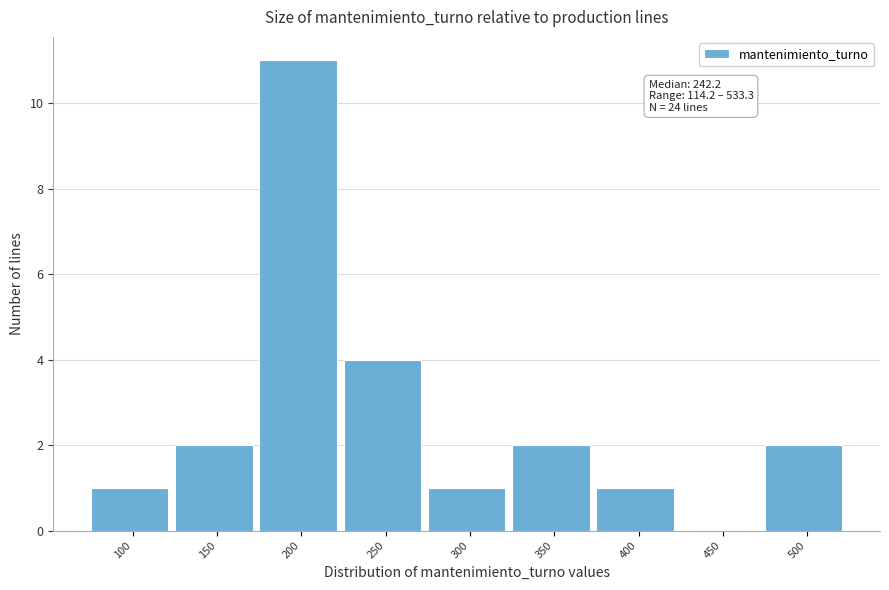

Reading left to right, transcribe all the data shown in this chart.

100=1	150=2	200=11	250=4	300=1	350=2	400=1	450=0	500=2